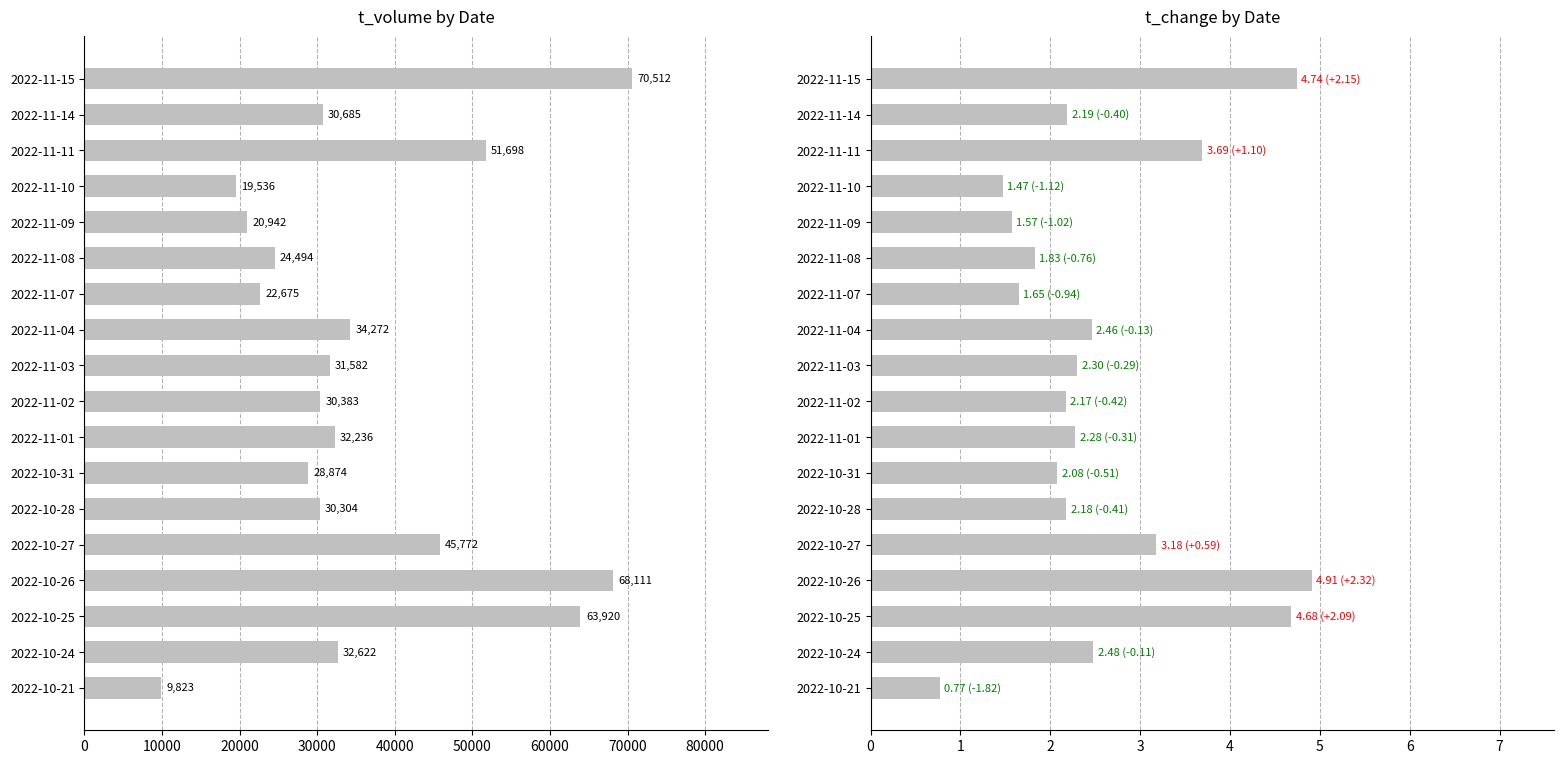

Which series changed the most between 2022-11-08 and 2022-11-03?

t_volume